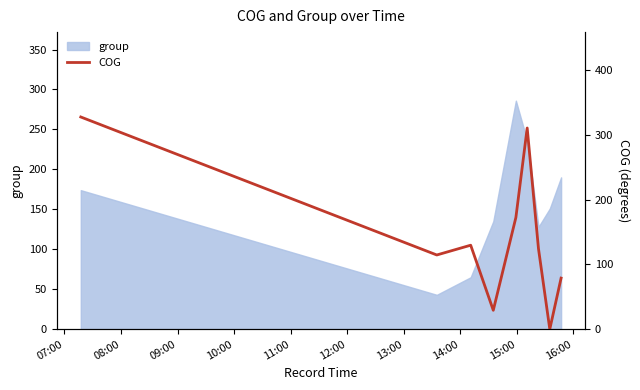

What is the maximum value for group?

286